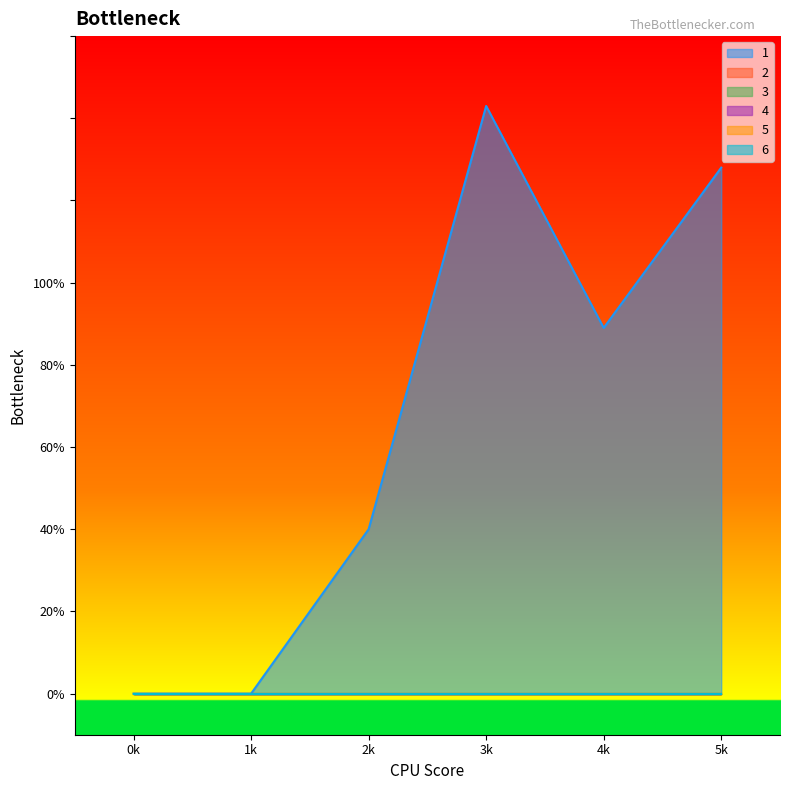

Count the number of categories in the chart.

6